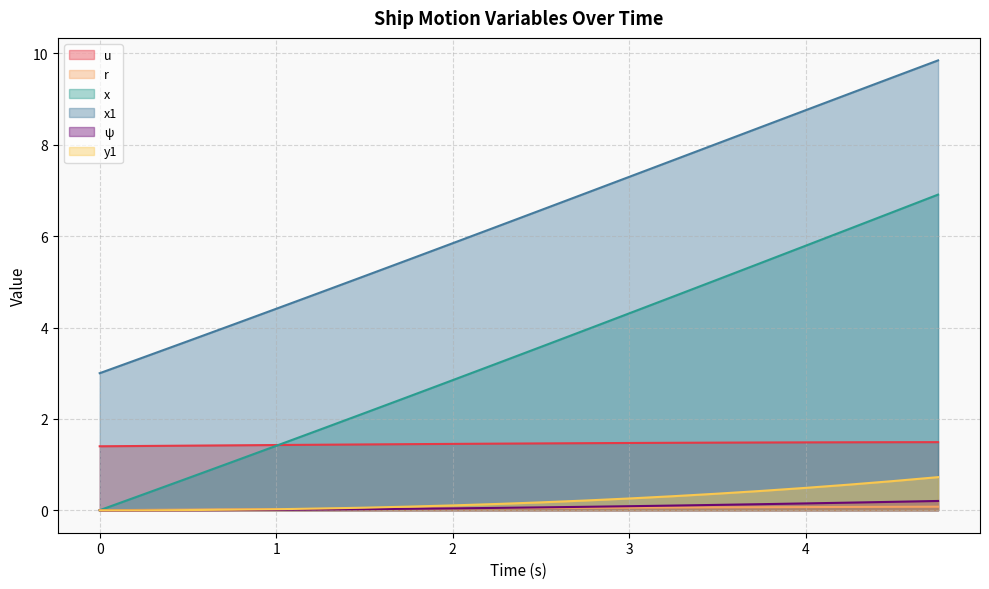

True or false: u has more than 1 points higher than both neighbors.

False